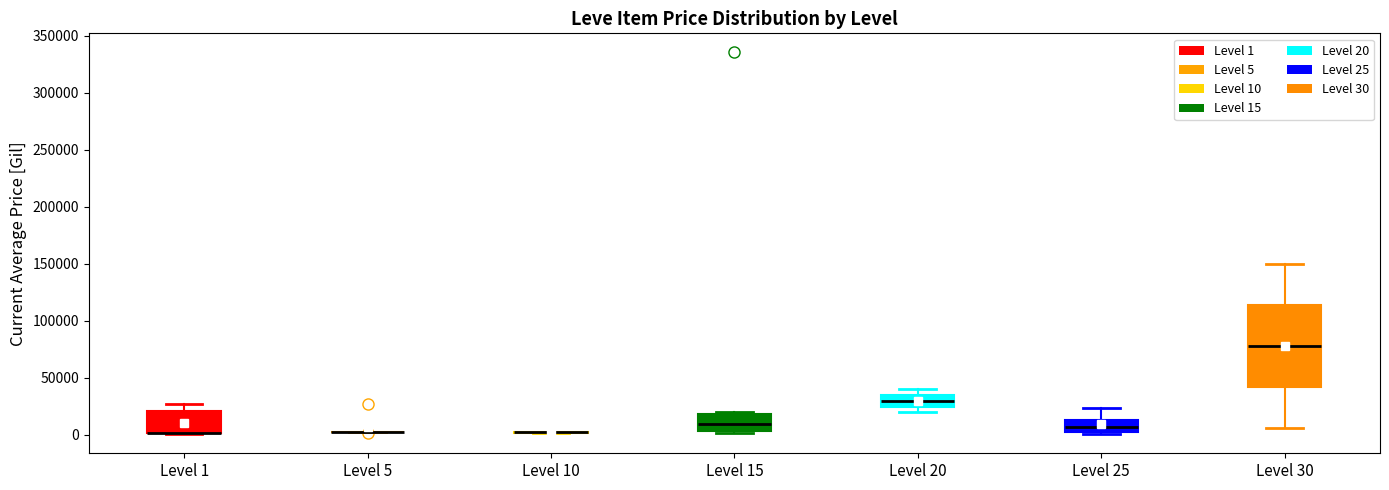

Comparing the boxes themselves (not the whiskers), which one is the tallest?

Level 30